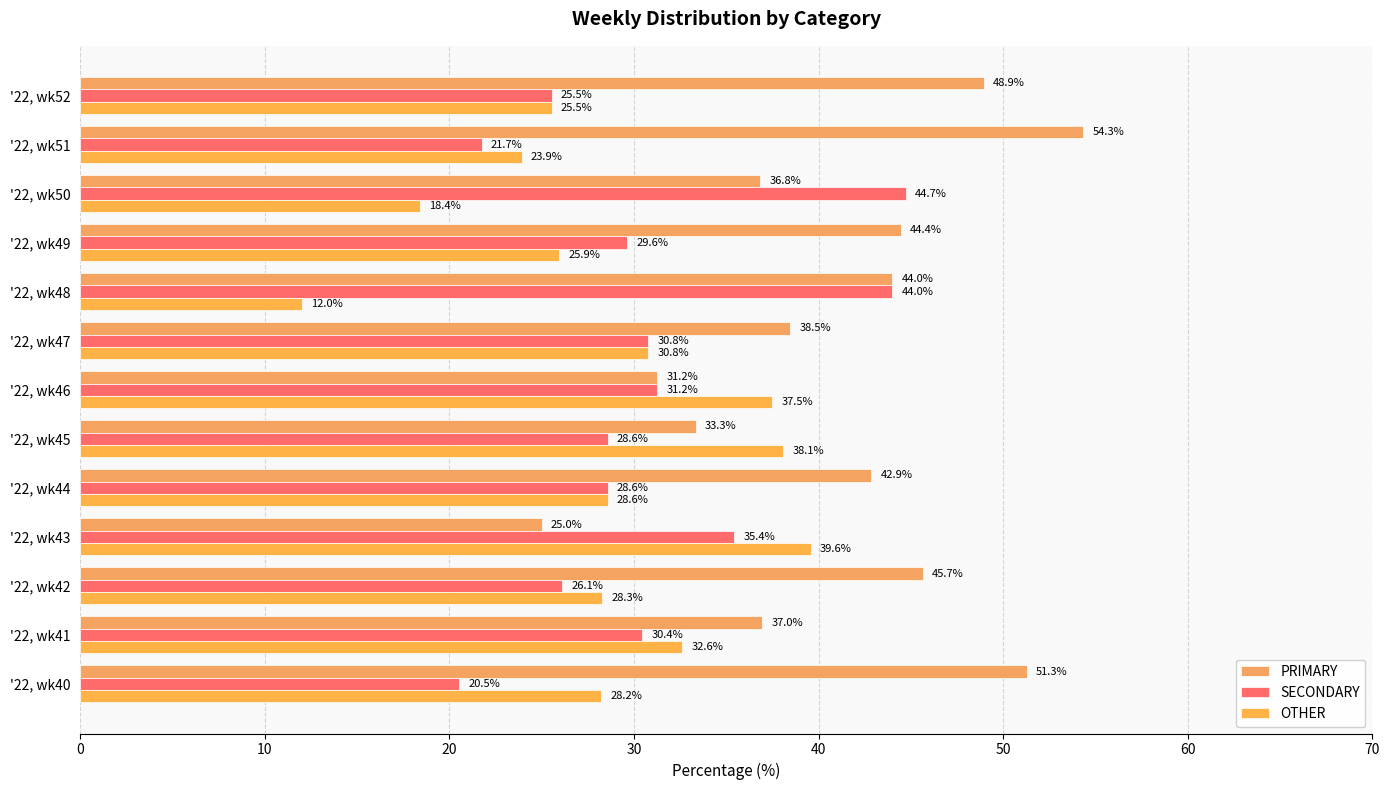

How many series are shown in this chart?

3